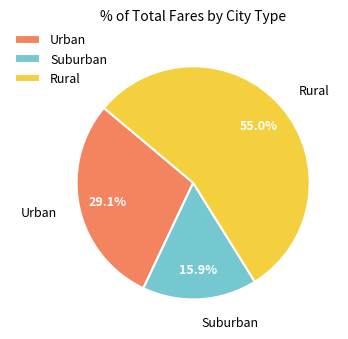

How much of the chart is everything except Urban?

70.9%